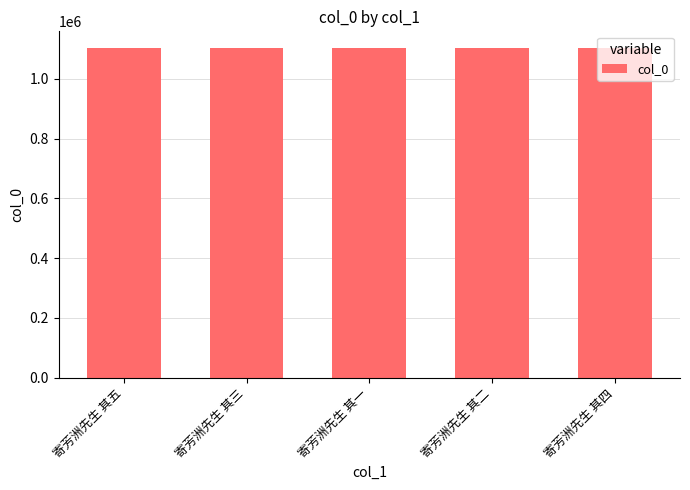

Read the value at 寄芳洲先生 其五.

1103826